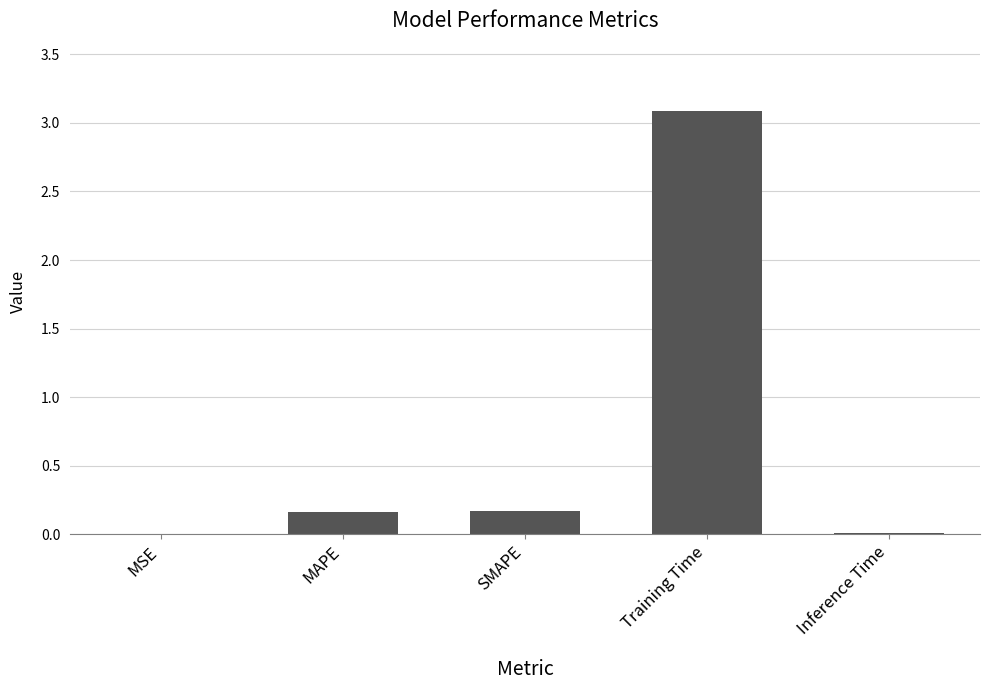

What is the average value?

0.7